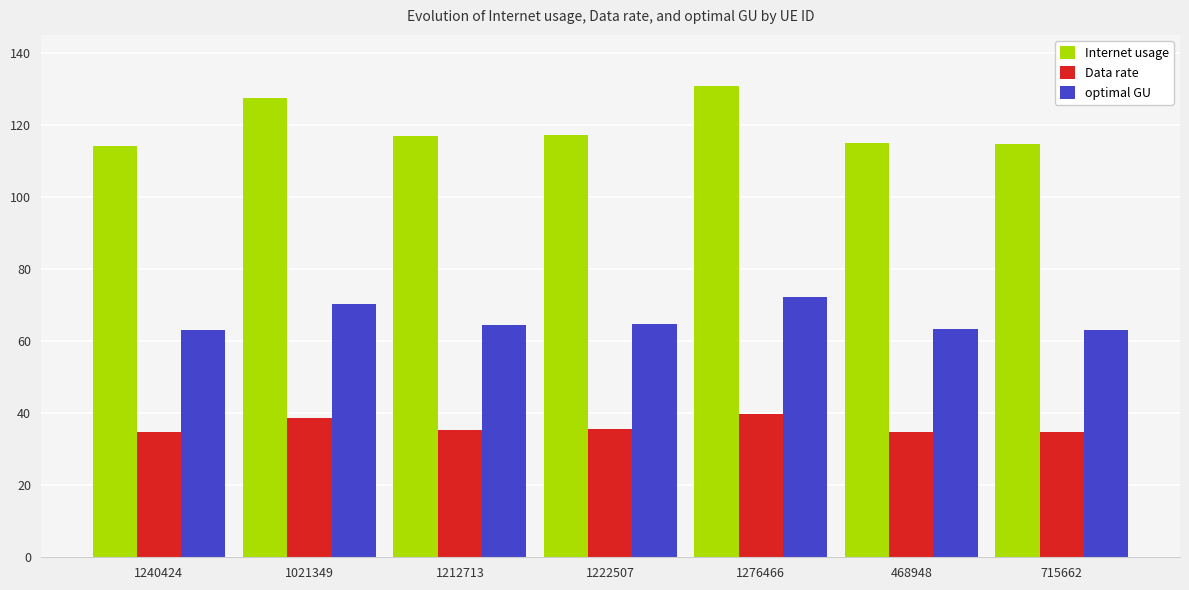

The Internet usage series shows 114.9 at 468948. True or false?

True